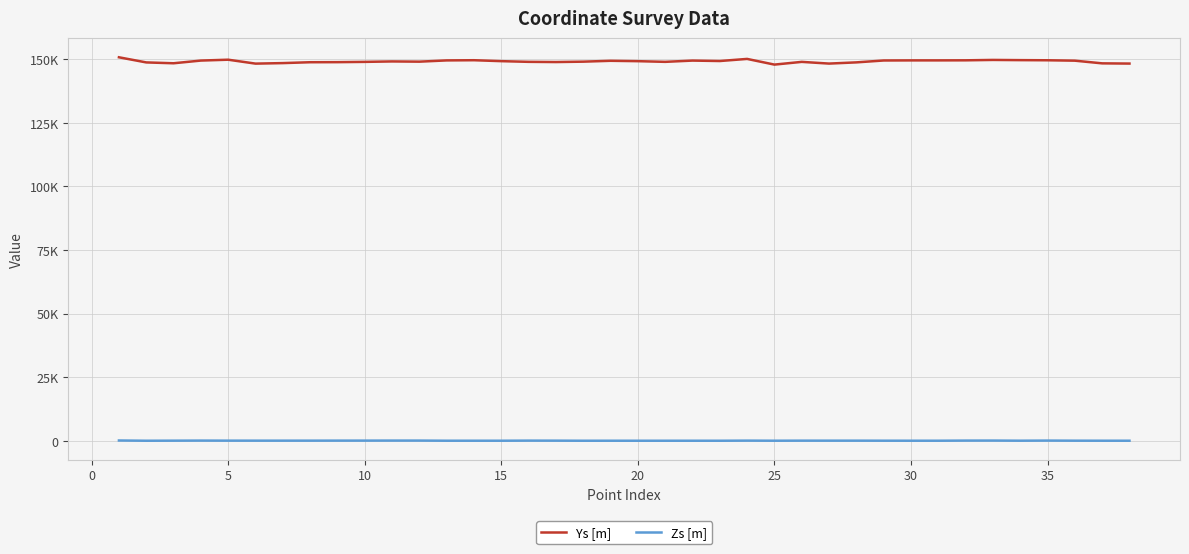

Where is the first local maximum for Zs [m]?

10